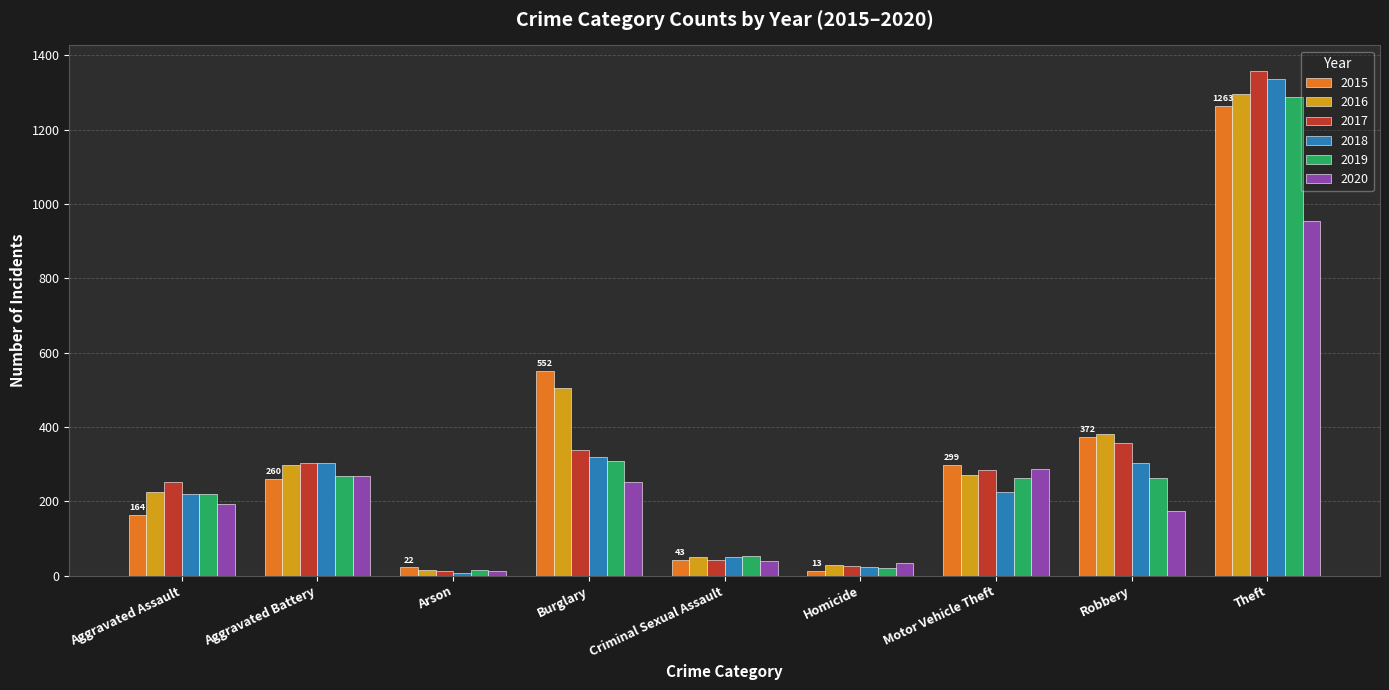

The value of 2018 at Burglary is 210. True or false?

False